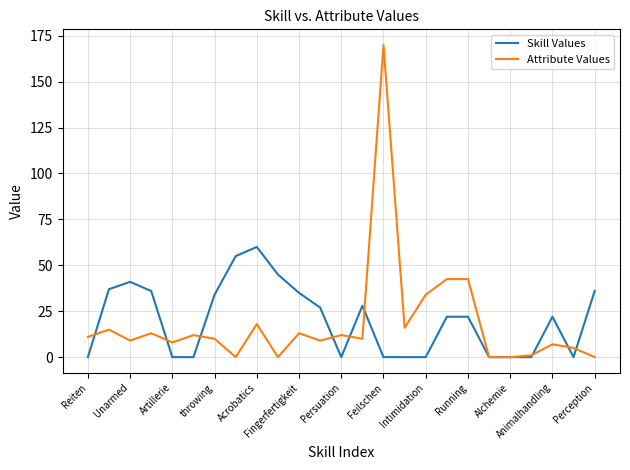

Which series has the widest spread of values?

Attribute Values